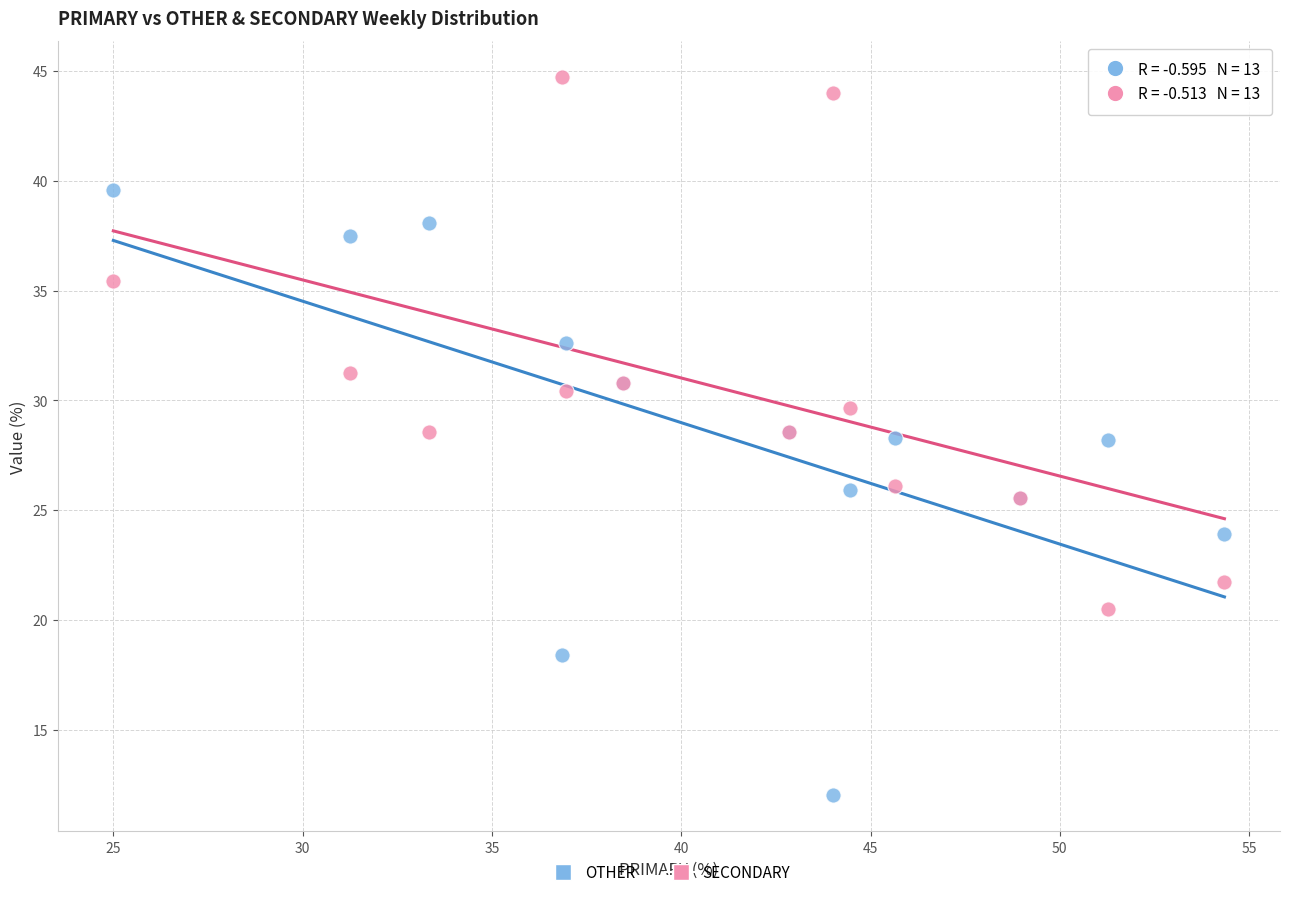

Which series reaches the maximum Y coordinate?

SECONDARY